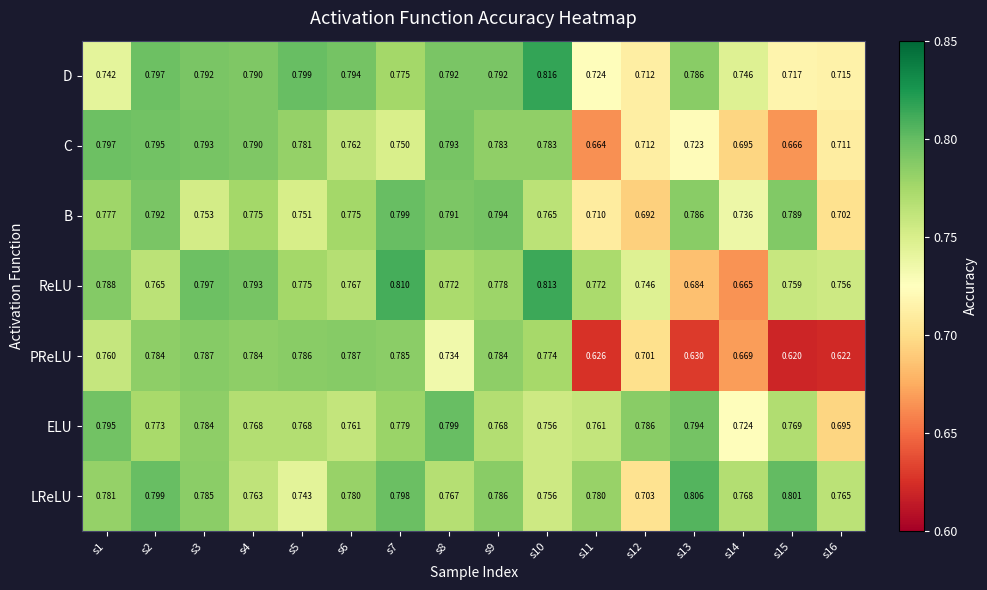

Which series has the largest total across all categories?

LReLU